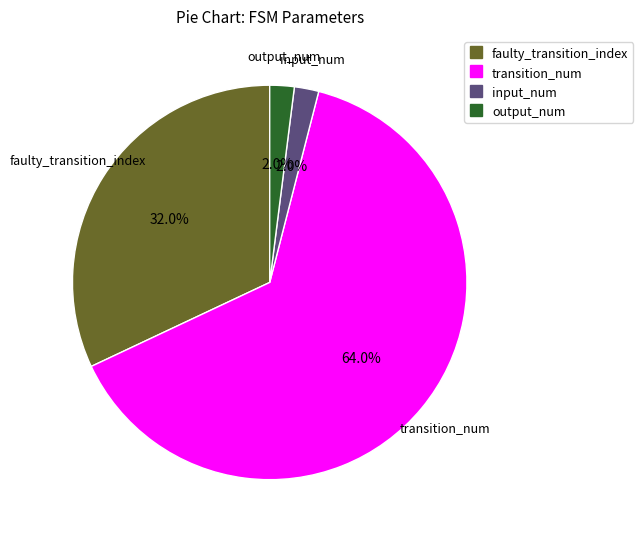

Which category has the biggest portion of the pie?

transition_num